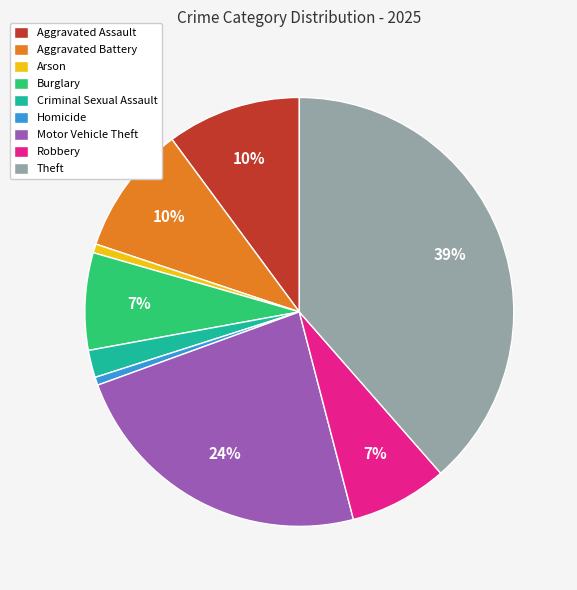

Which has a higher value, Arson or Criminal Sexual Assault?

Criminal Sexual Assault